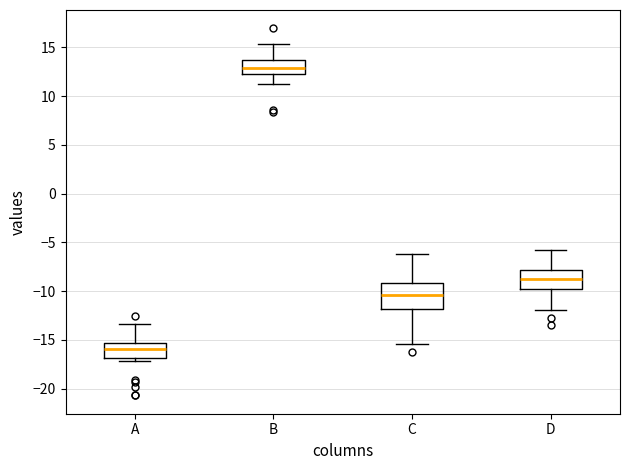

Which box's median line is the lowest?

A